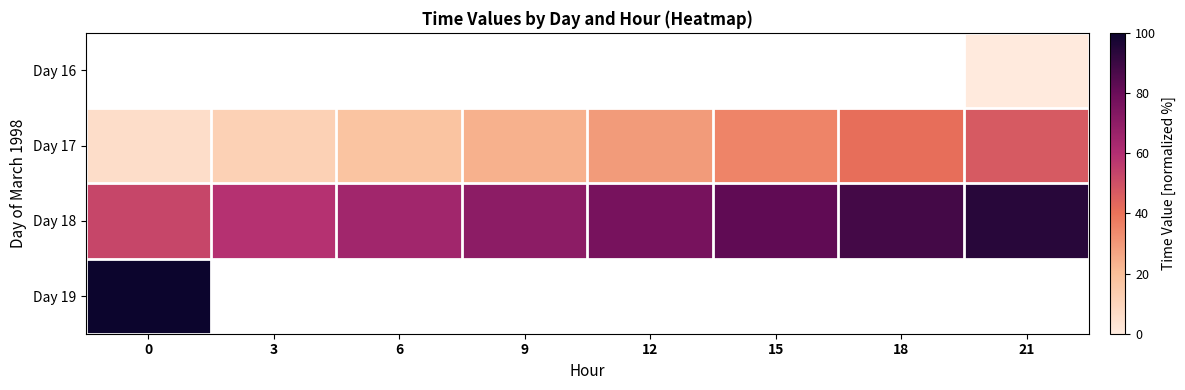

At which label does Day 17 first exceed 29?

12